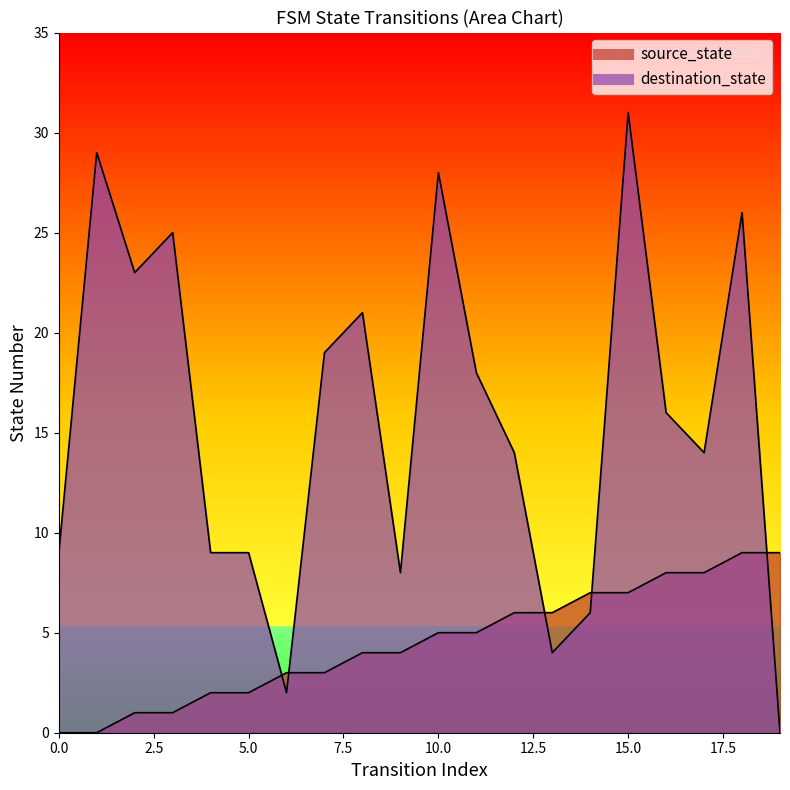

What is the spread (max minus min) of values at 12?

8